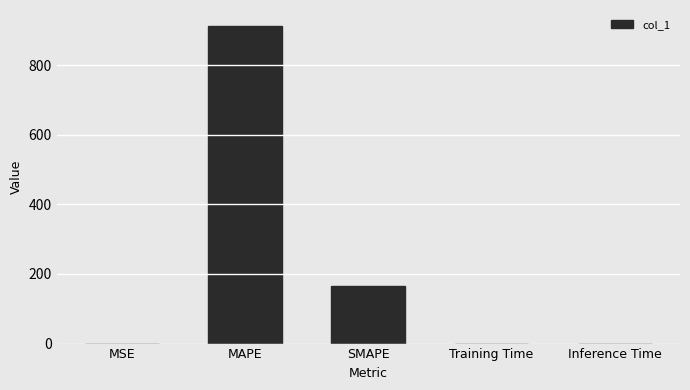

How many data points does each series have?

5